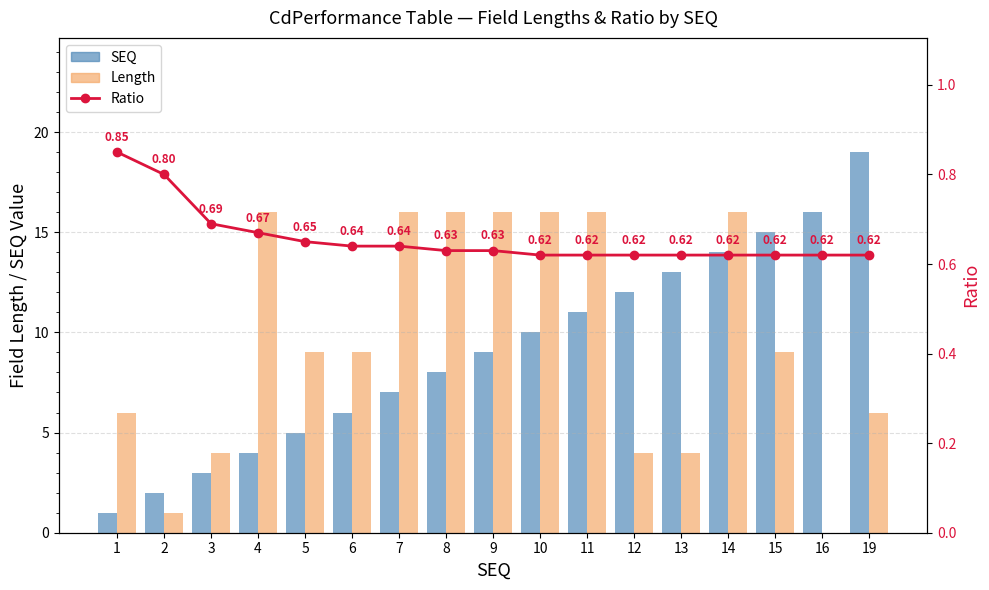

What is the sum of all Length values?

164